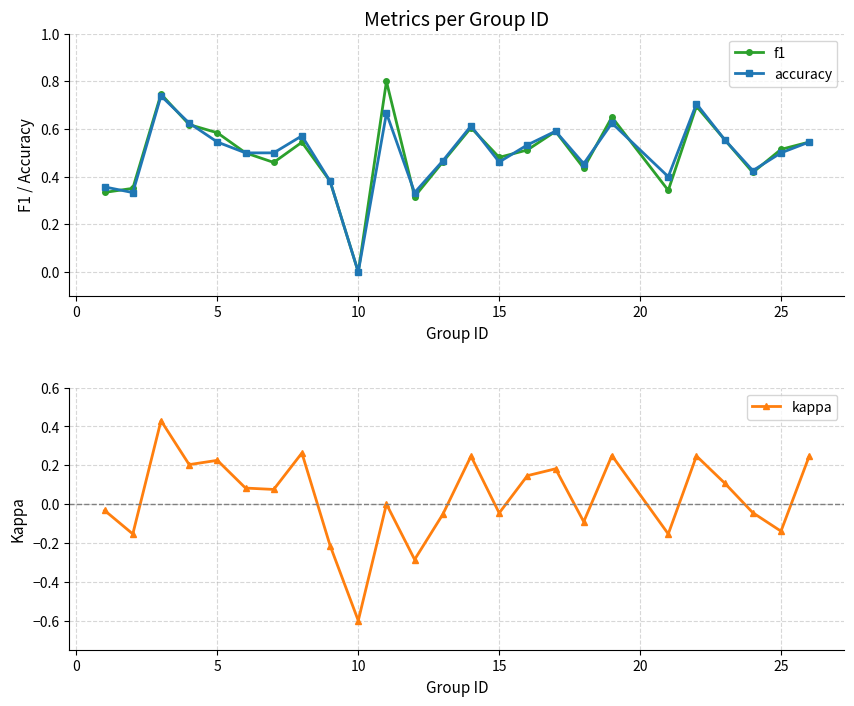

How many distinct data groups are displayed?

3